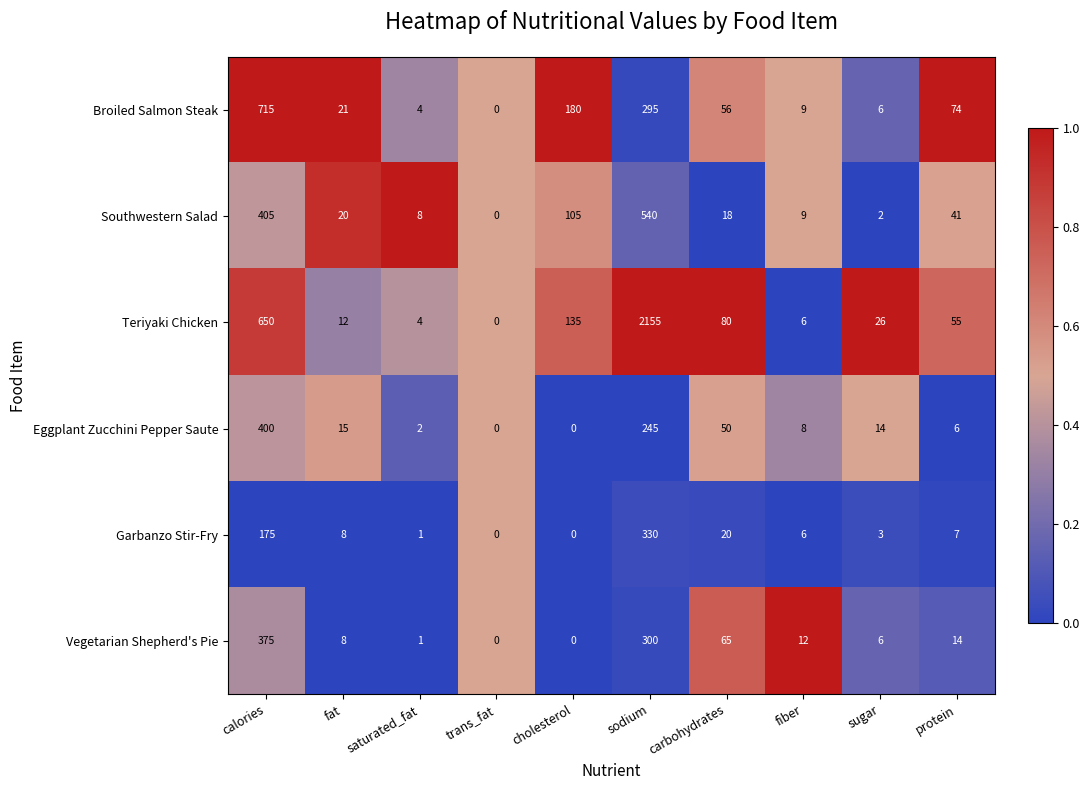

At which label is Broiled Salmon Steak closest to 357?

sodium